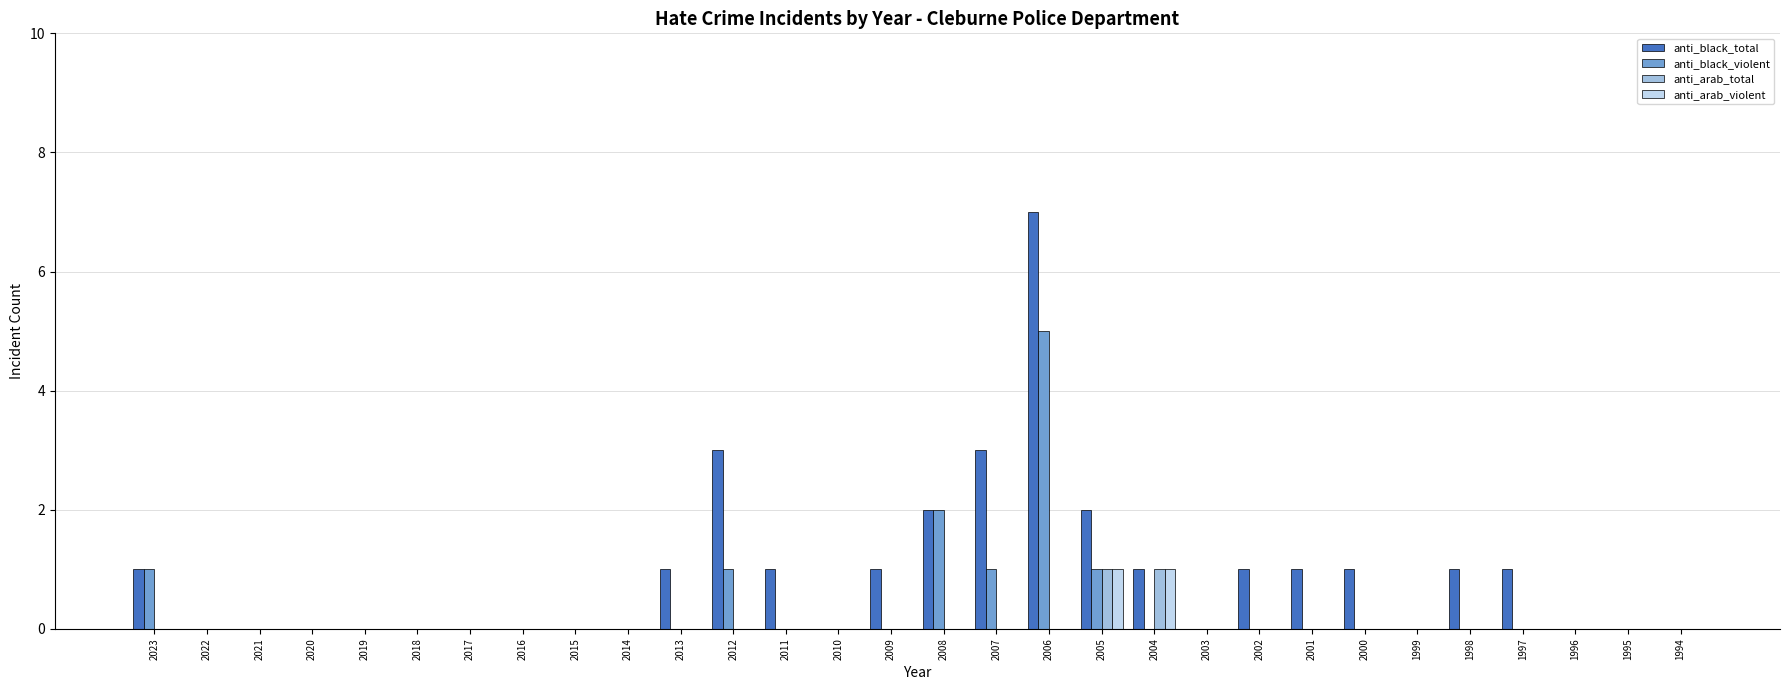

What are all the series names shown in the legend?

anti_black_total, anti_black_violent, anti_arab_total, anti_arab_violent